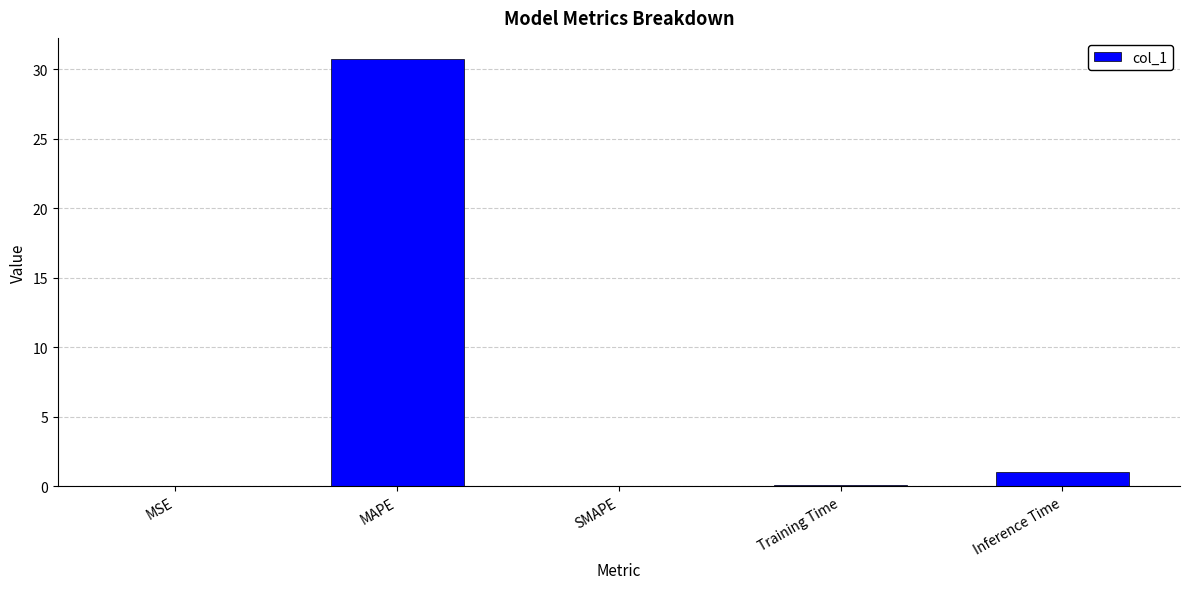

What is the greatest value displayed?

30.7